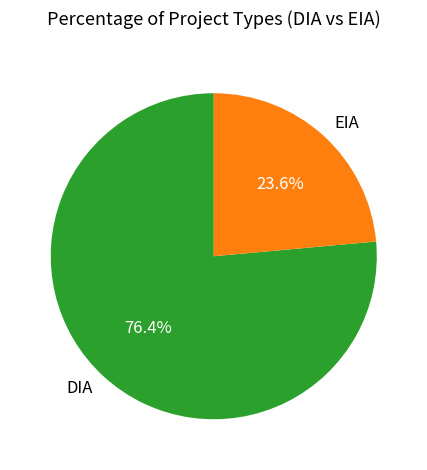

Rank the categories by value from lowest to highest.

EIA, DIA